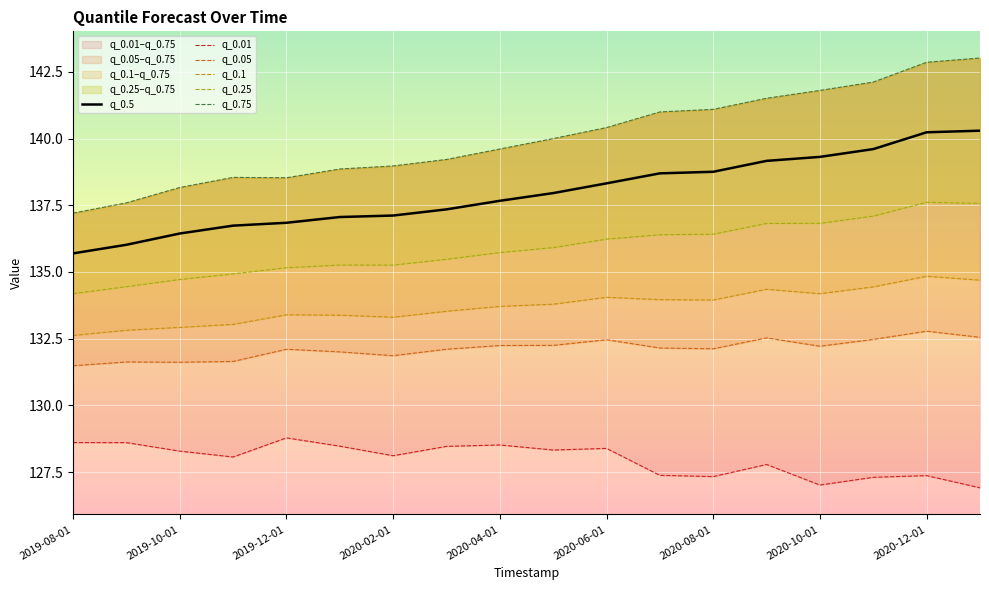

At how many categories does at least one series exceed 139?

11